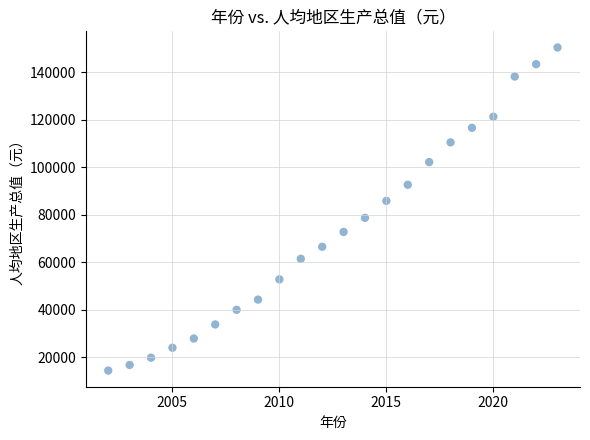

What is the range of X values (max minus min)?

21.0